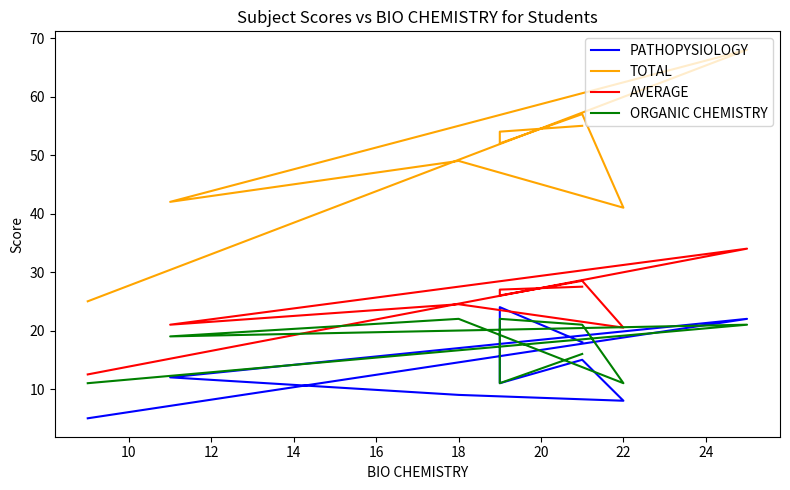

True or false: PATHOPYSIOLOGY and AVERAGE cross at least once.

False